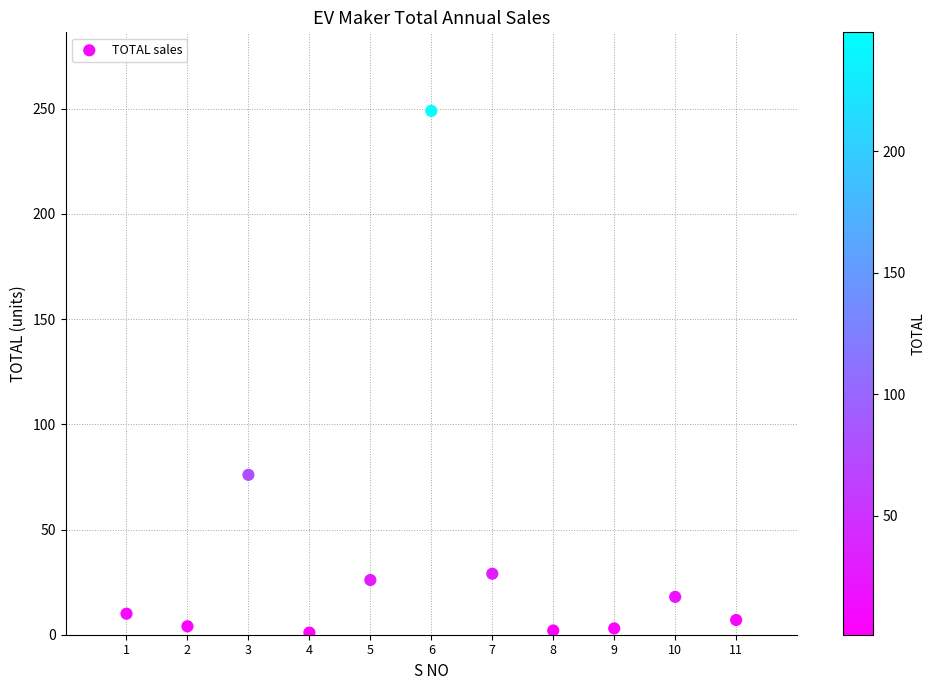

What is the range of X values (max minus min)?

10